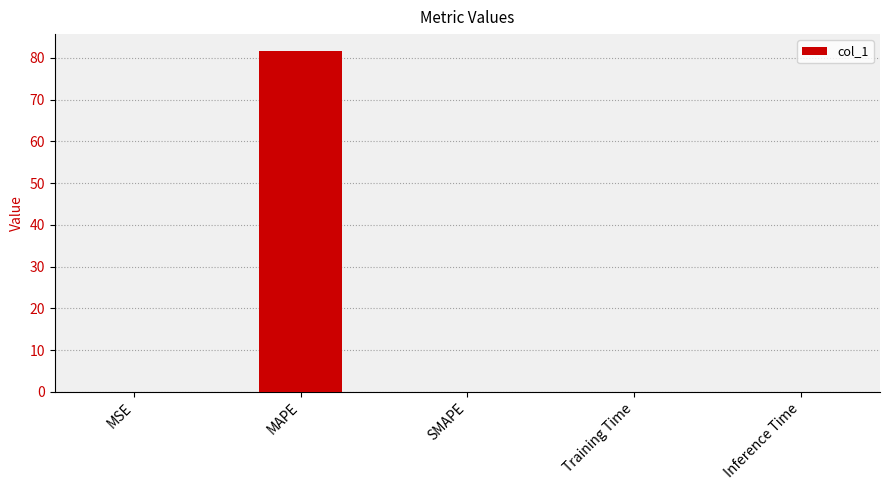

Is it true that the value at MSE is 0.0?

True